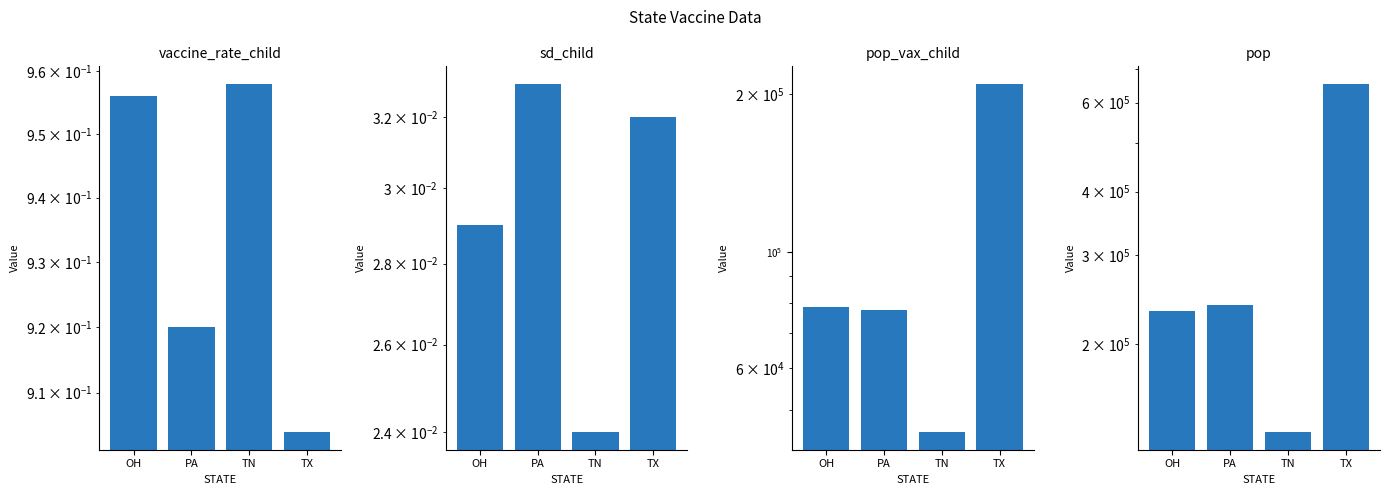

At which category does the chart reach its minimum across all series?

TN